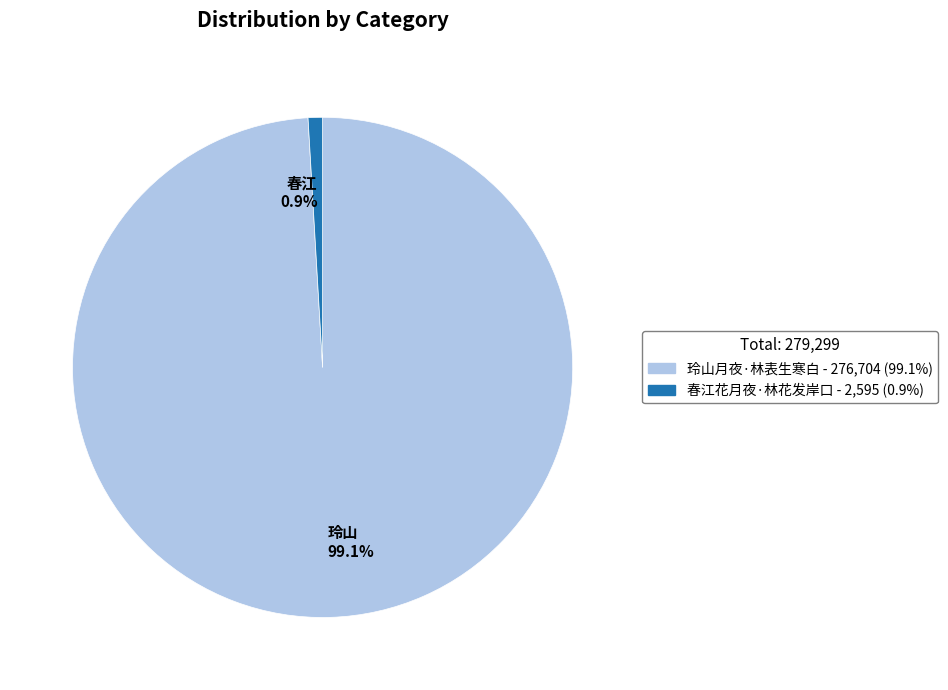

To the nearest percent, what is the average slice percentage?

50%